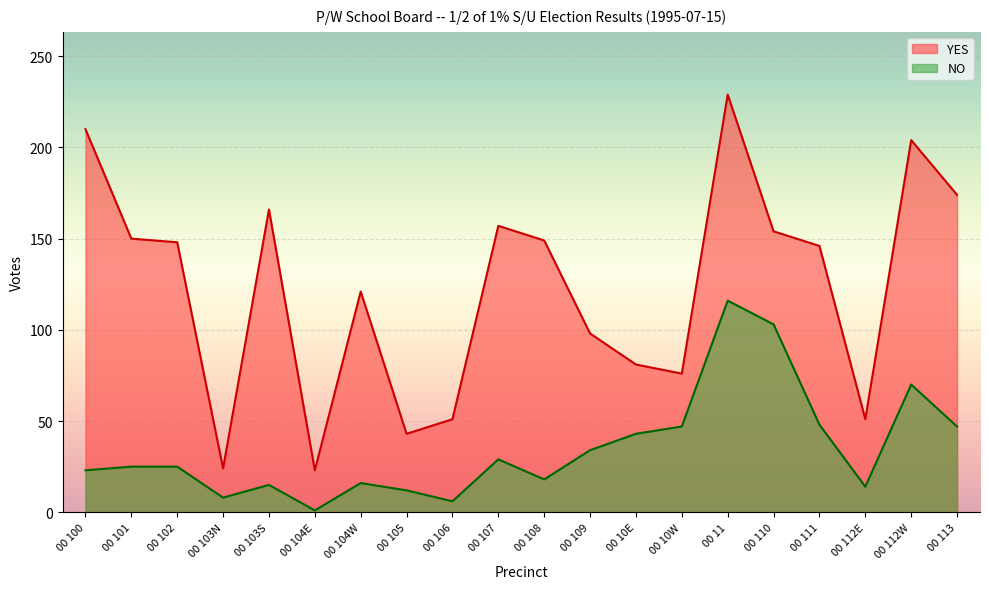

True or false: NO and YES cross at least once.

False